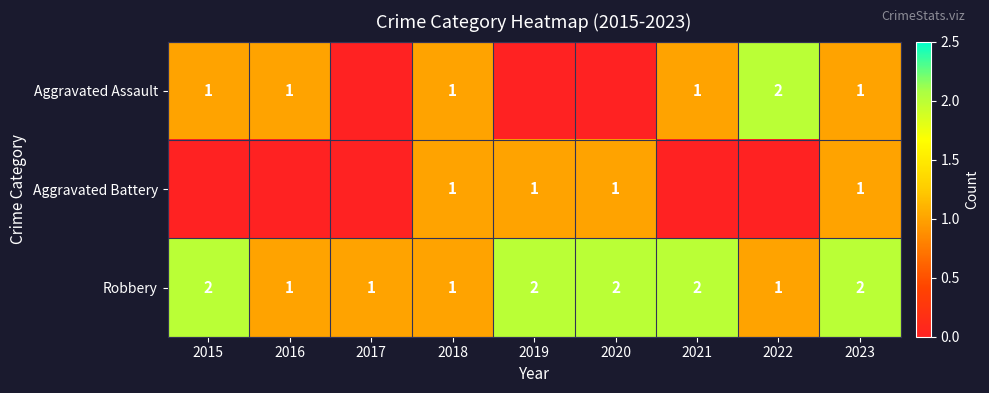

Which label corresponds to the largest value in the chart?

2022